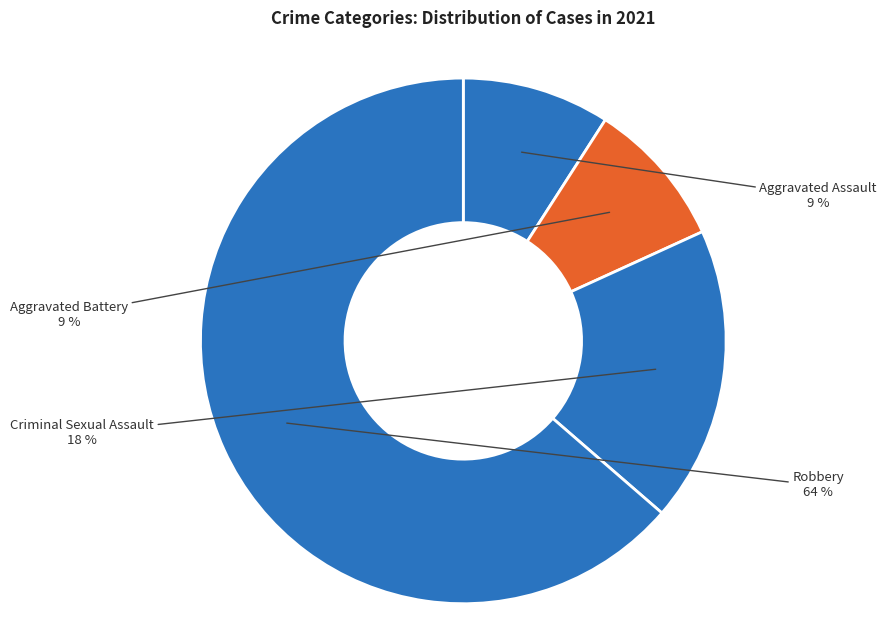

What percentage is the Aggravated Battery slice, to the nearest percent?

9%